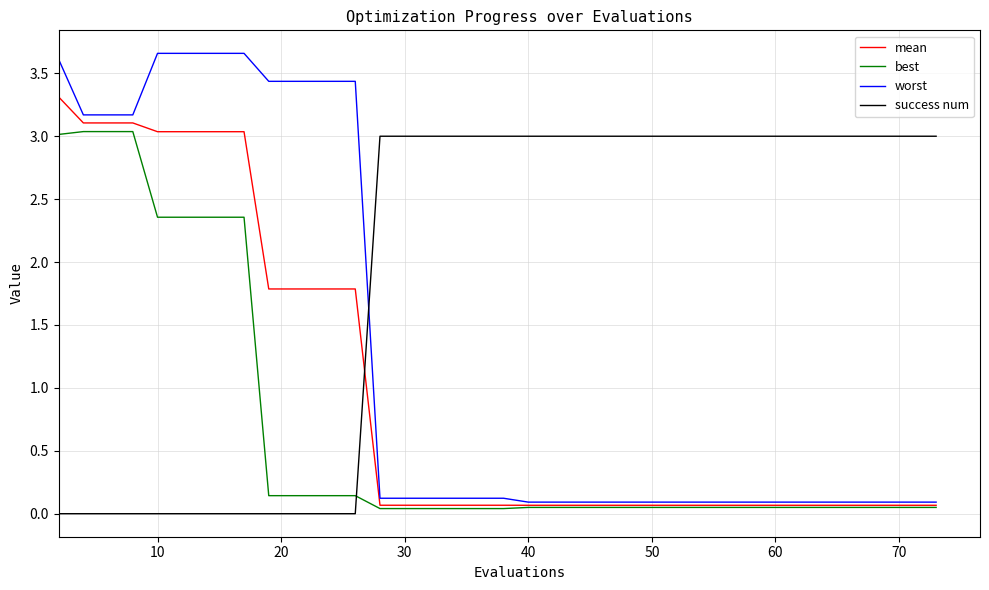

How many times do success num and worst cross each other?

1